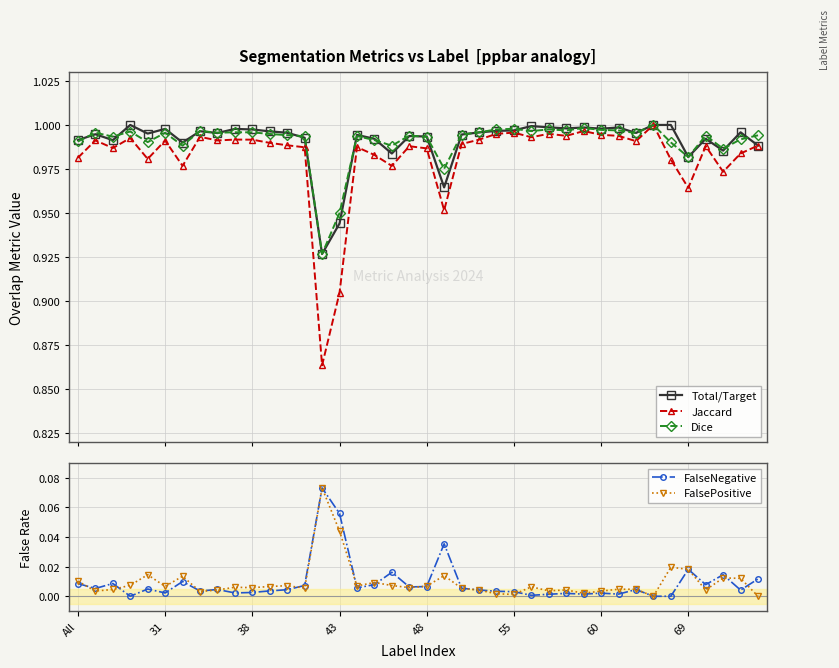

True or false: Dice and Jaccard cross at least once.

False